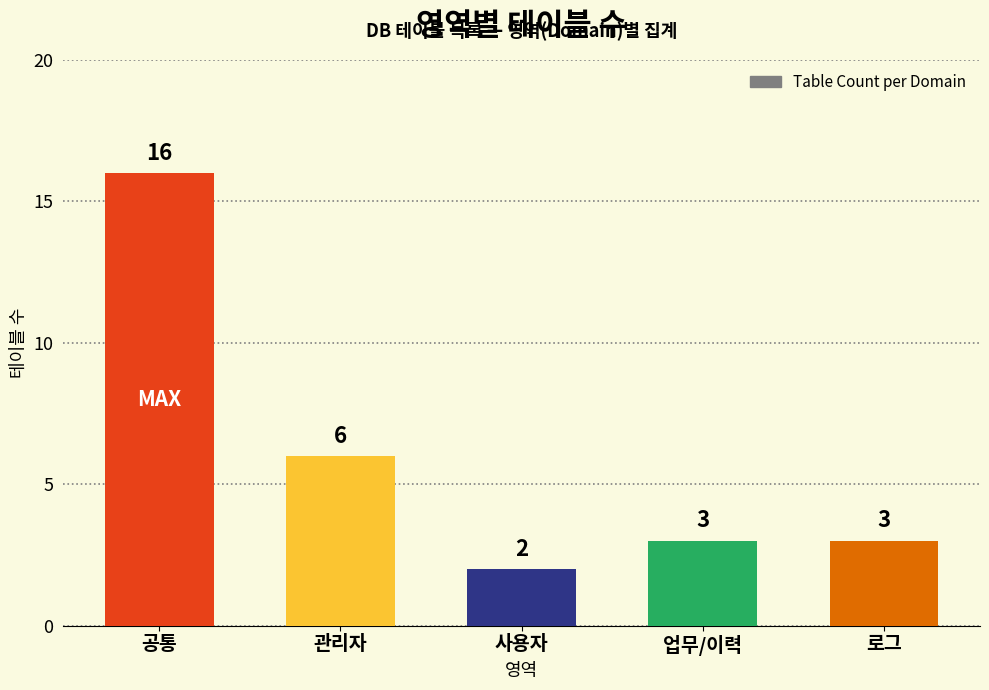

Reading left to right, transcribe all the data shown in this chart.

16	6	2	3	3